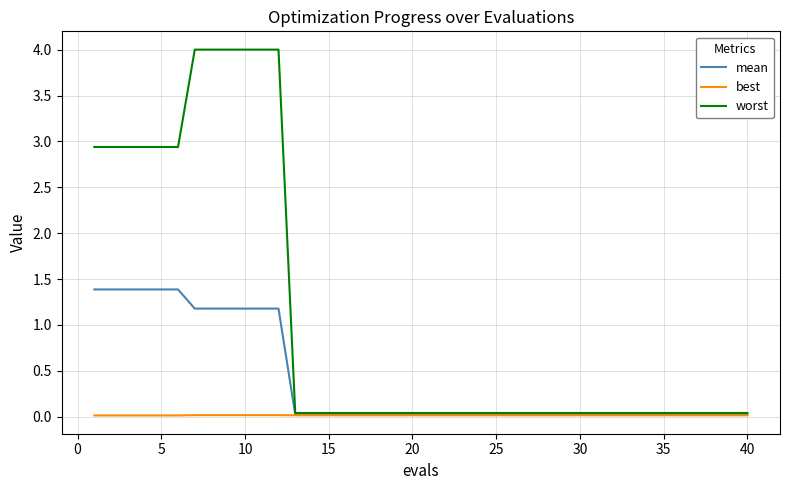

List the series in order of their overall mean, highest first.

worst, mean, best